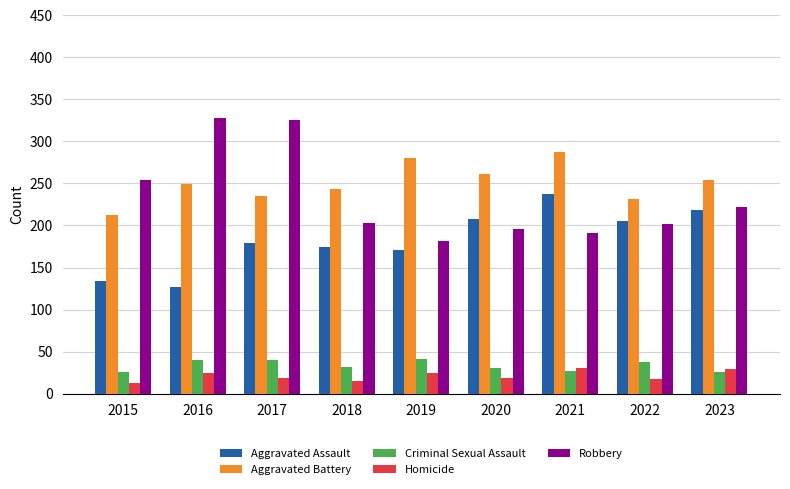

What are all the series names shown in the legend?

Aggravated Assault, Aggravated Battery, Criminal Sexual Assault, Homicide, Robbery